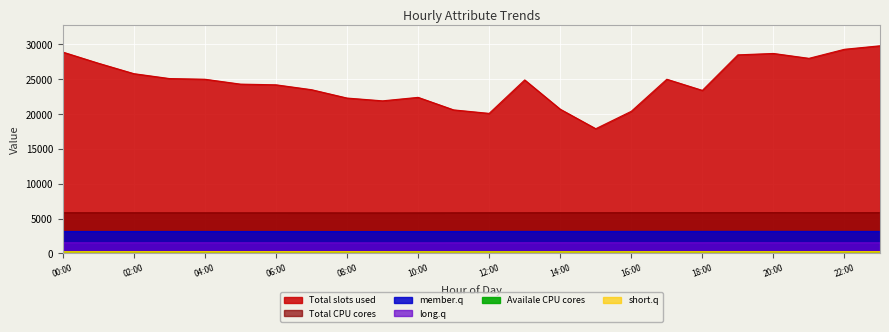

What is the sum of the ATT16 values at 15 and 19?

503.6